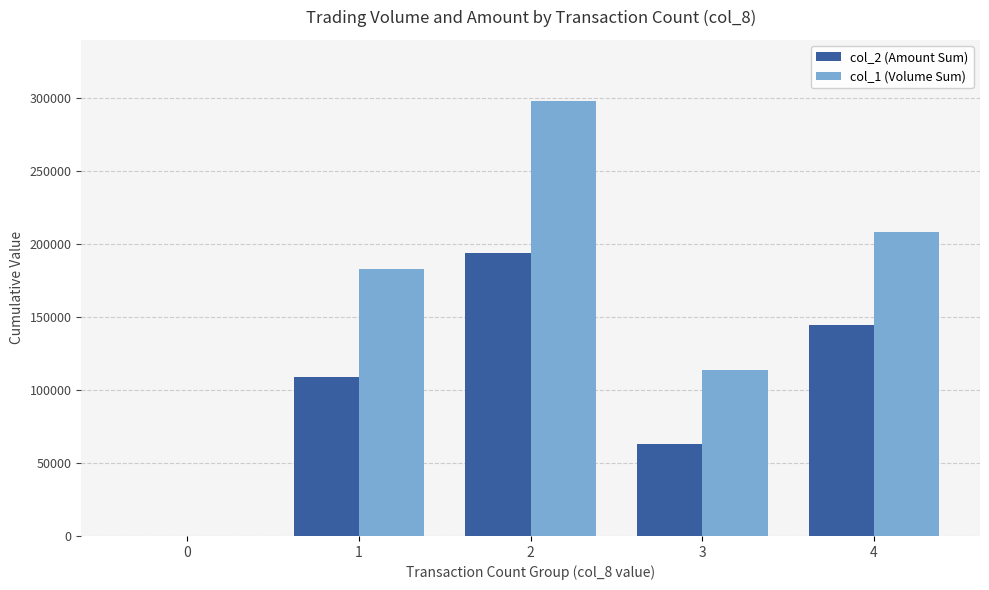

Which series has the largest range (max minus min)?

col_1 (Volume Sum)